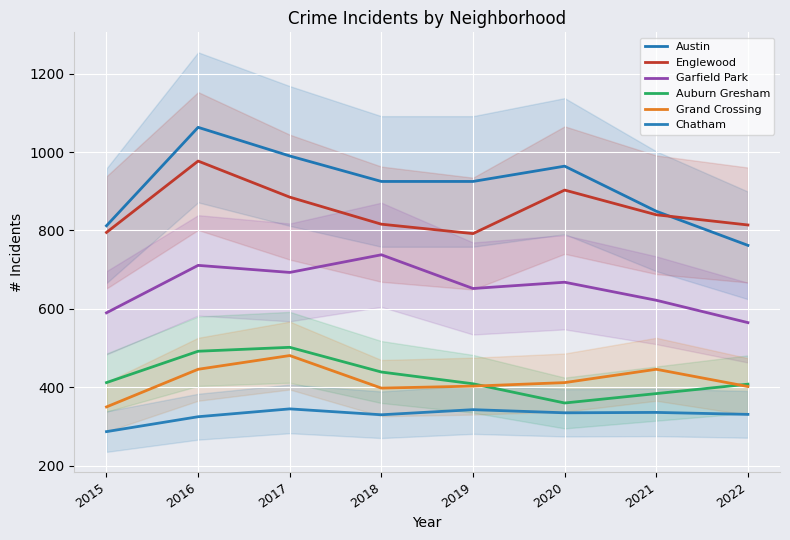

Reading left to right, transcribe all the data shown in this chart.

Austin: 2015=812	2016=1063	2017=990	2018=925	2019=925	2020=964	2021=849	2022=762
Englewood: 2015=795	2016=977	2017=885	2018=816	2019=792	2020=903	2021=840	2022=814
Garfield Park: 2015=590	2016=711	2017=693	2018=738	2019=652	2020=668	2021=622	2022=565
Auburn Gresham: 2015=412	2016=492	2017=502	2018=439	2019=409	2020=360	2021=384	2022=408
Grand Crossing: 2015=350	2016=446	2017=481	2018=398	2019=403	2020=412	2021=446	2022=402
Chatham: 2015=287	2016=325	2017=345	2018=330	2019=343	2020=335	2021=336	2022=331